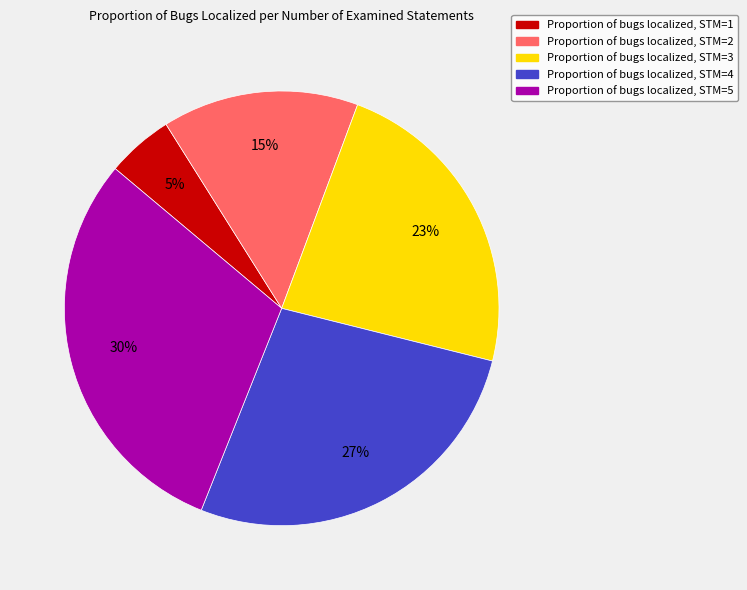

Which has a higher value, Proportion of bugs localized, STM=5 or Proportion of bugs localized, STM=4?

Proportion of bugs localized, STM=5